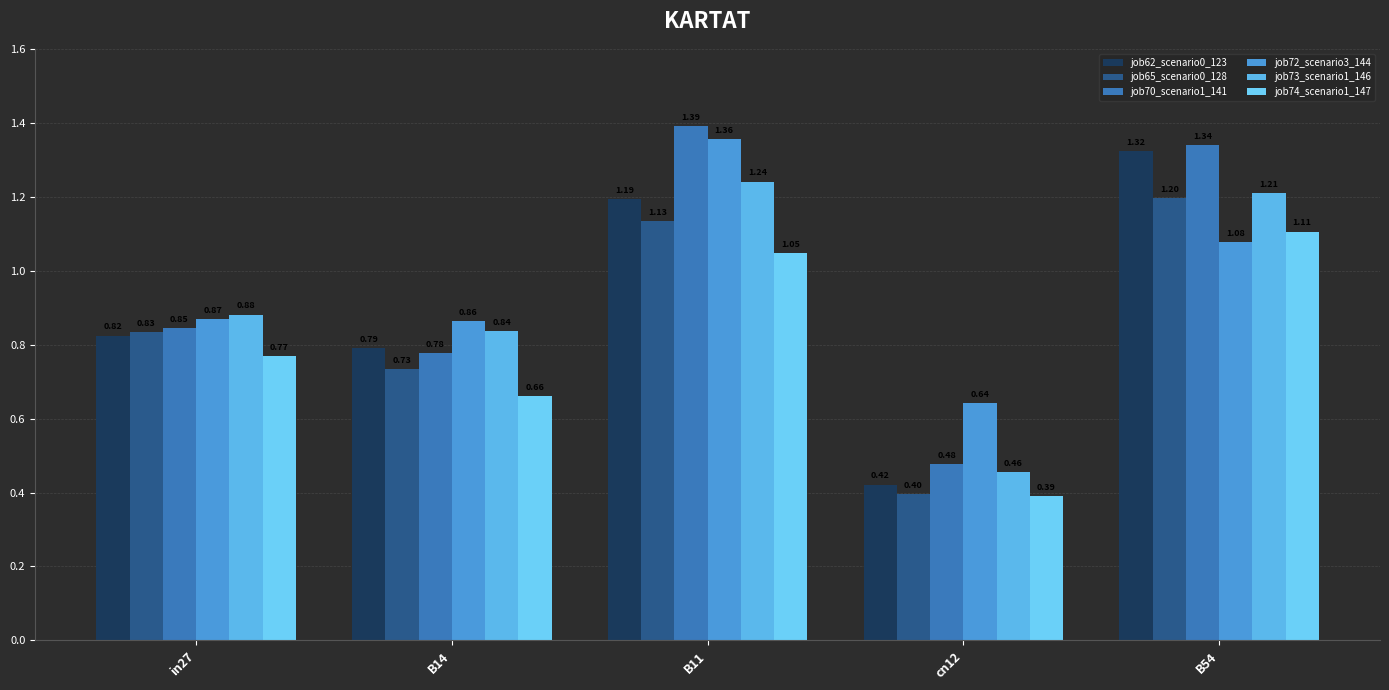

What is the minimum value shown in the chart?

0.4